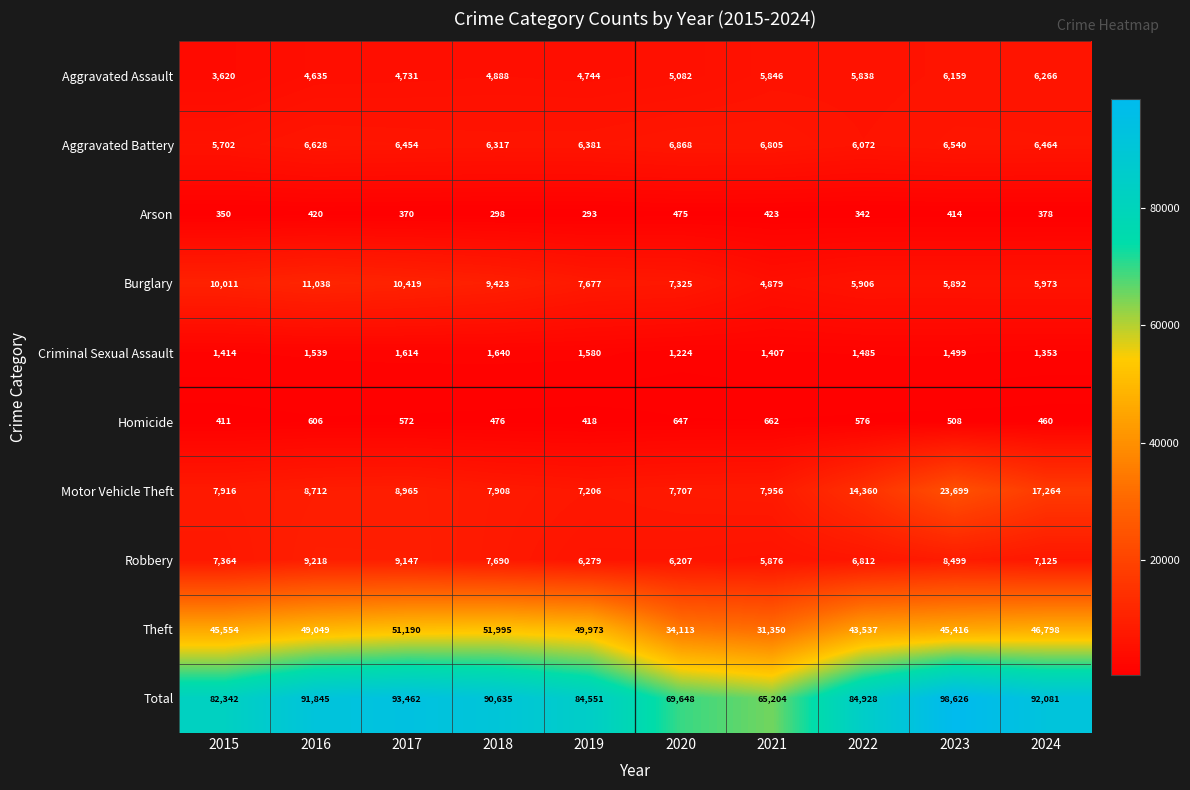

How many distinct data groups are displayed?

10